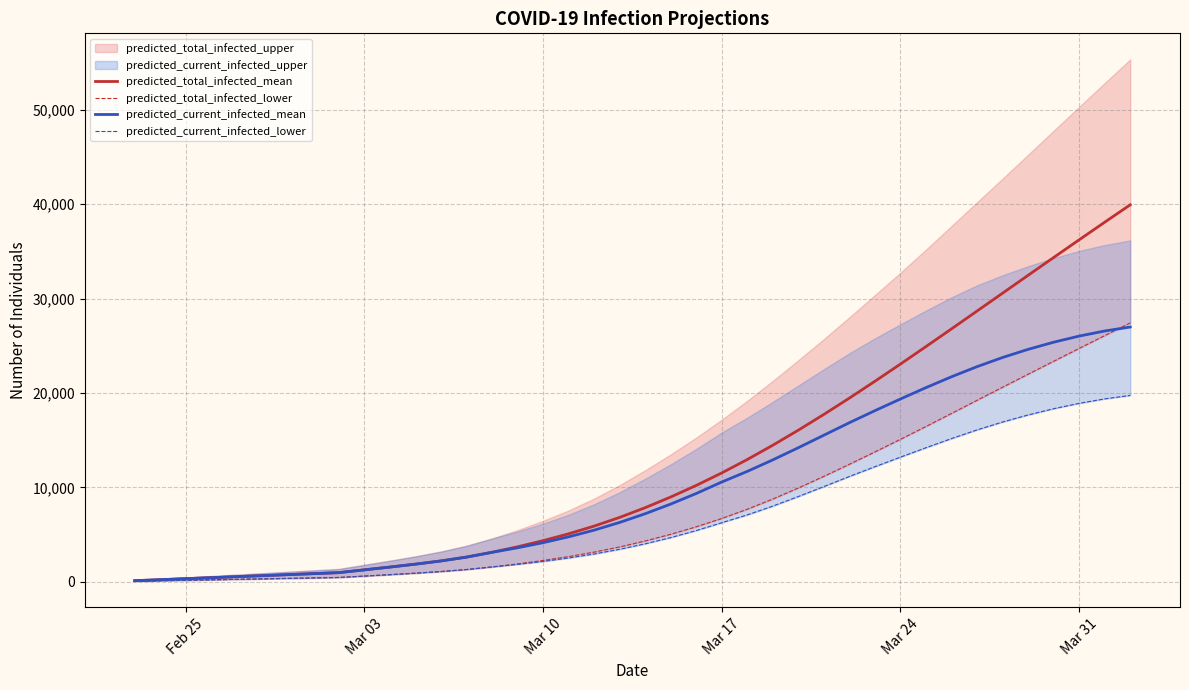

What is the highest value of the predicted_total_infected_mean series?

39938